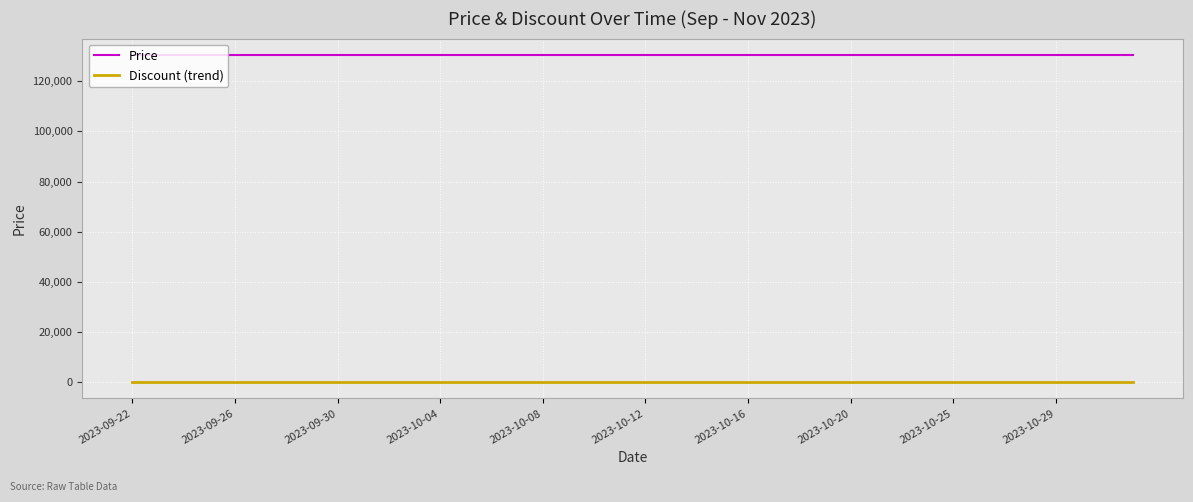

What is the maximum value shown in the chart?

130500